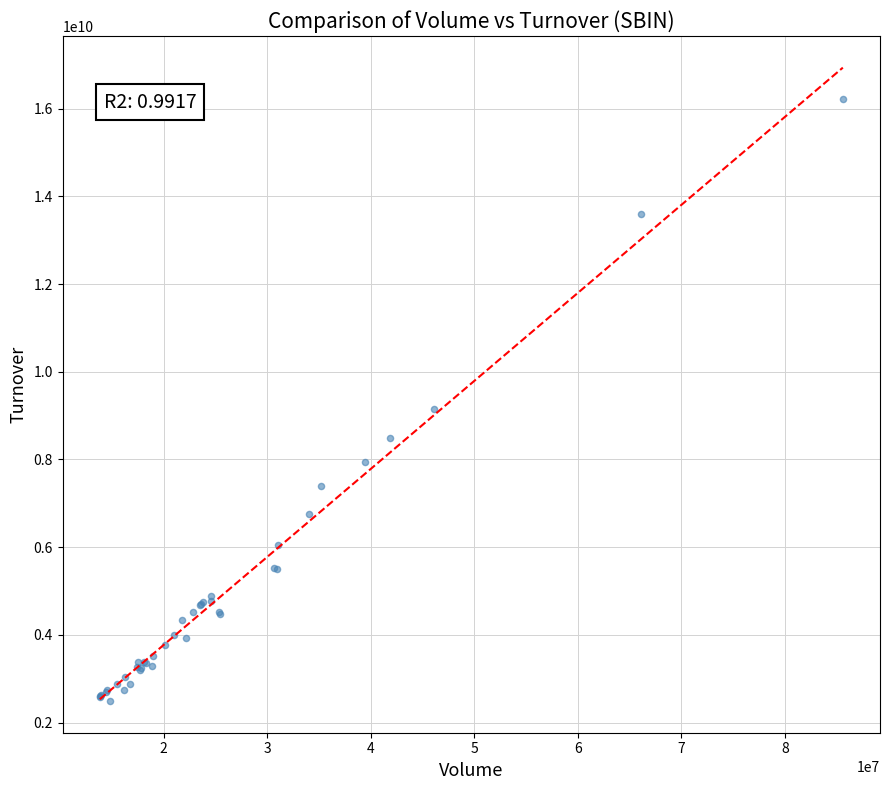

What Y value in the scatter plot is closest to 9350140000?

9144309000